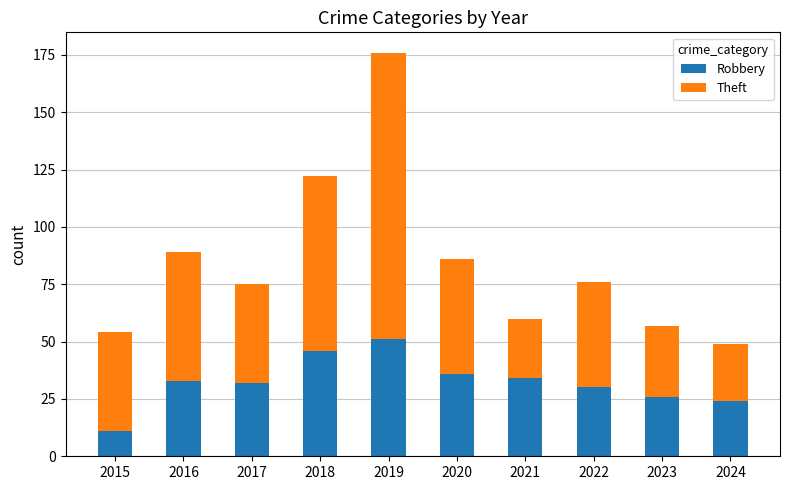

Are the bars grouped side by side (vs. stacked)?

No